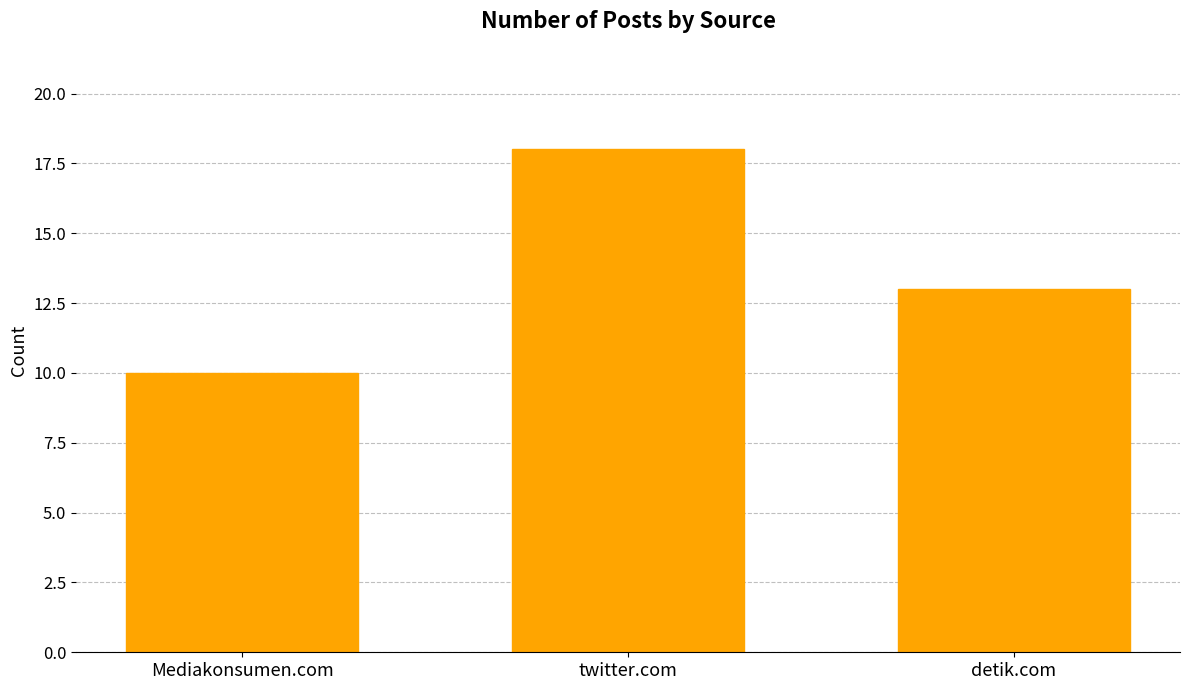

What is the difference between the values at Mediakonsumen.com and detik.com?

3